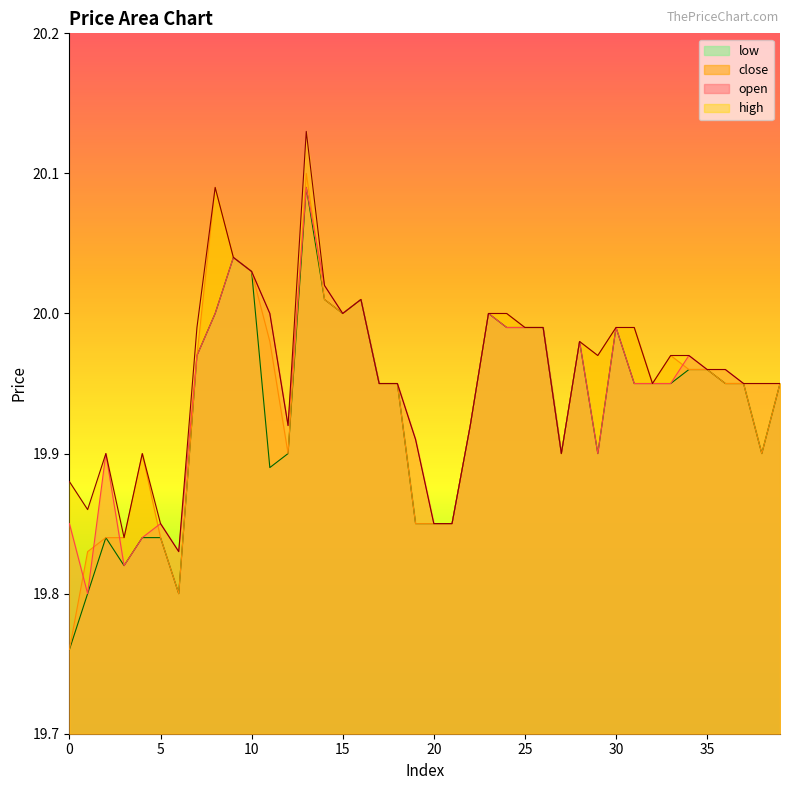

What is the value of the high point at the 10th from the left?

20.0